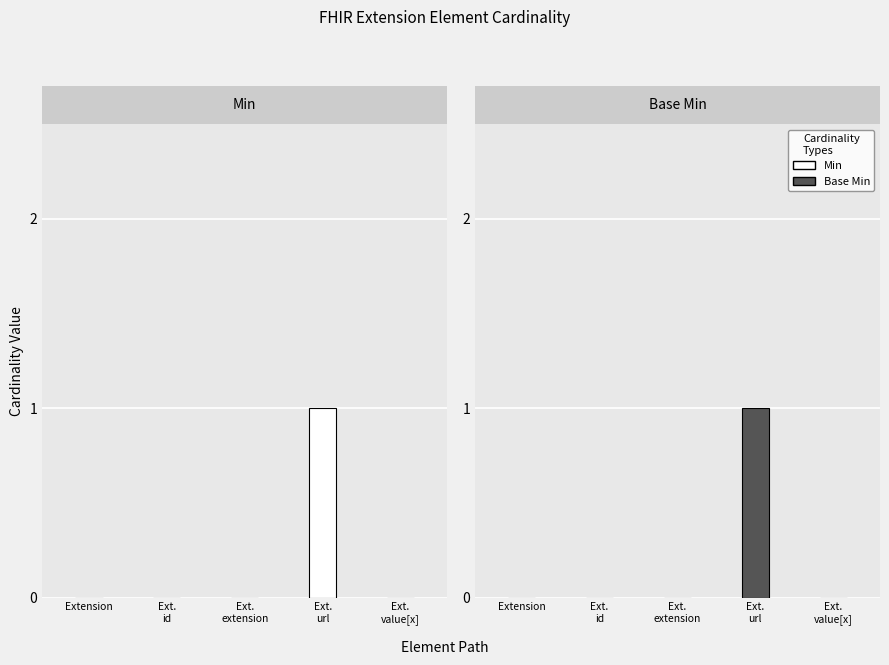

Which series has the largest range (max minus min)?

Min